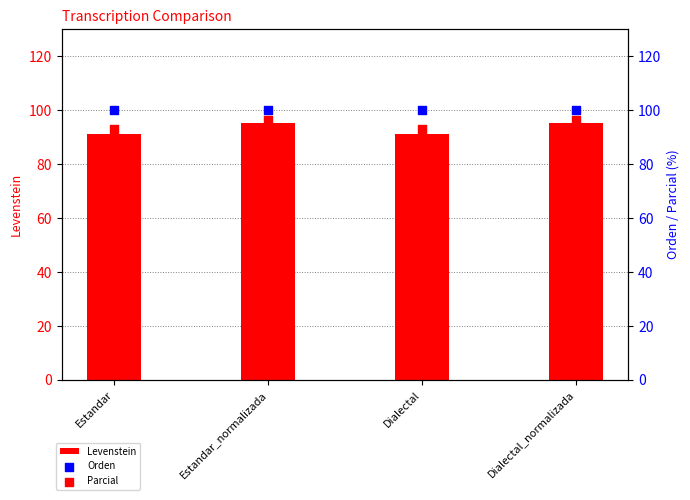

At how many categories does at least one series exceed 93?

4